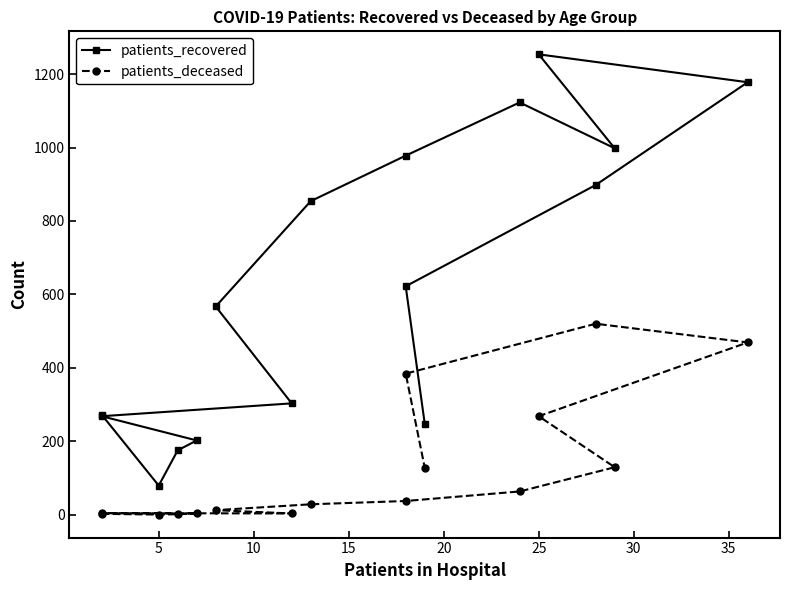

True or false: patients_deceased and patients_recovered intersect in this chart.

False